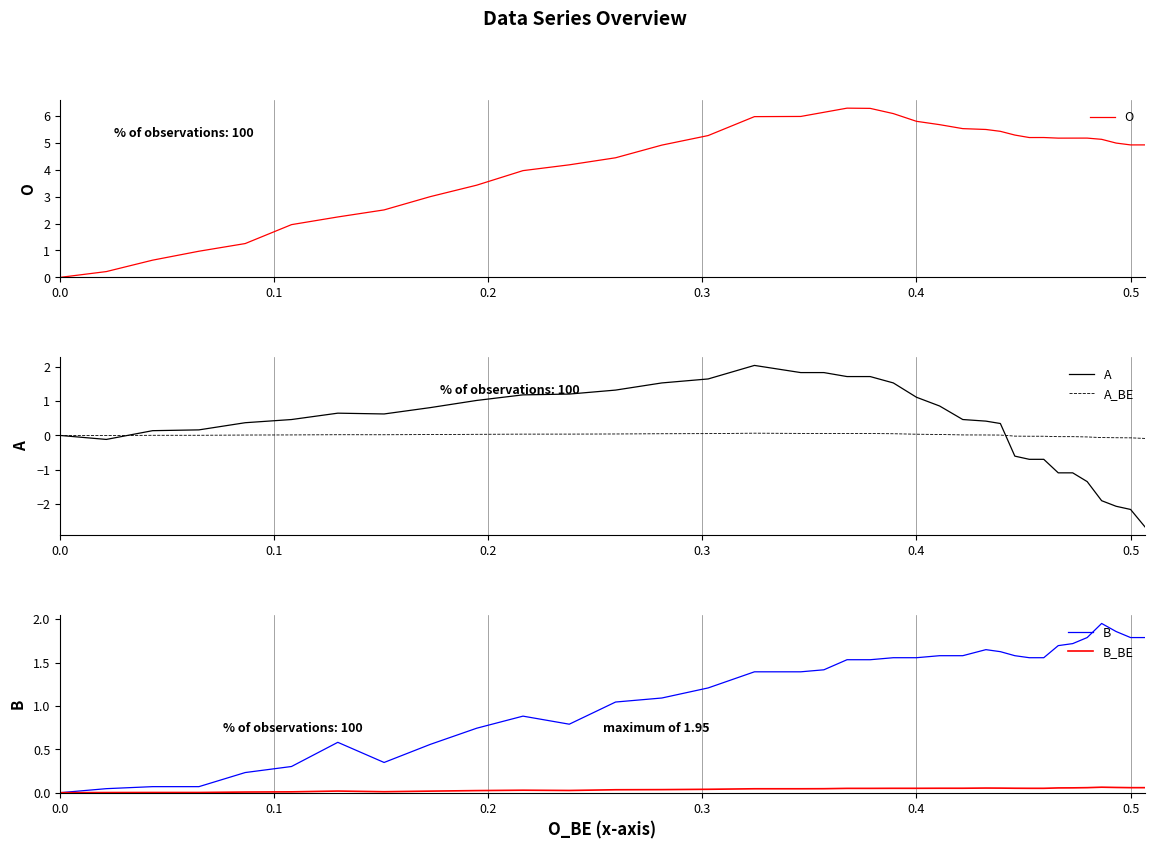

What is the difference between the second highest and minimum values in the O series?

6.3